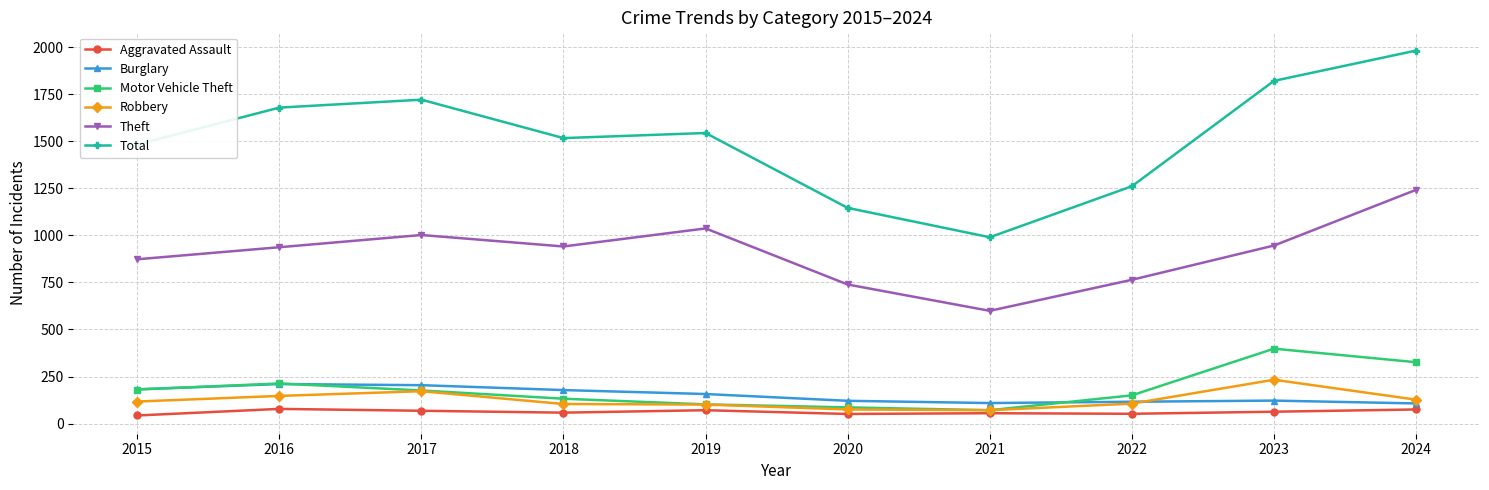

Rank the series by their maximum value, from lowest to highest.

Aggravated Assault, Burglary, Robbery, Motor Vehicle Theft, Theft, Total